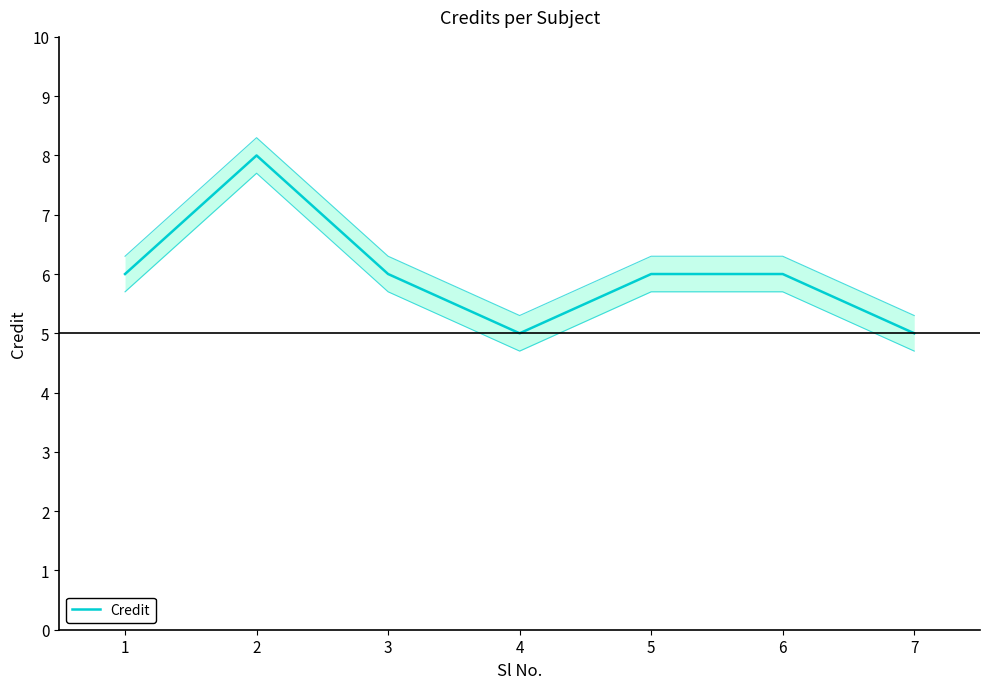

The chart shows a value of 1 at 3. True or false?

False